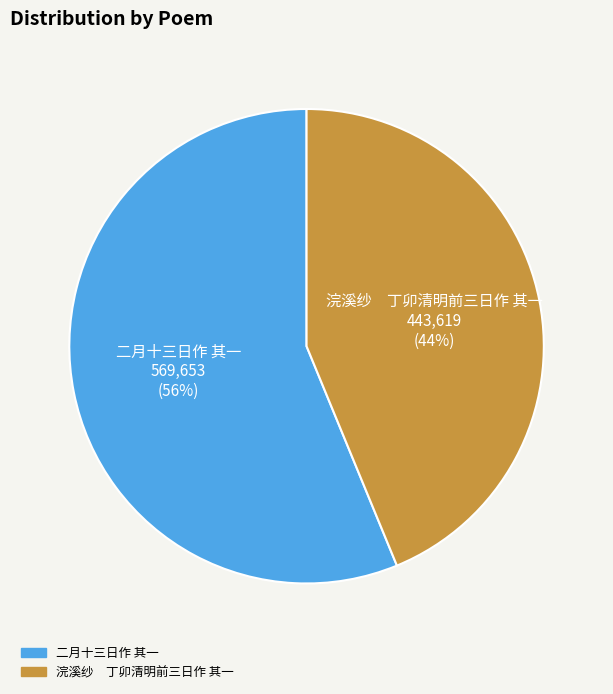

Does 二月十三日作 其一 represent more than half of the total?

Yes